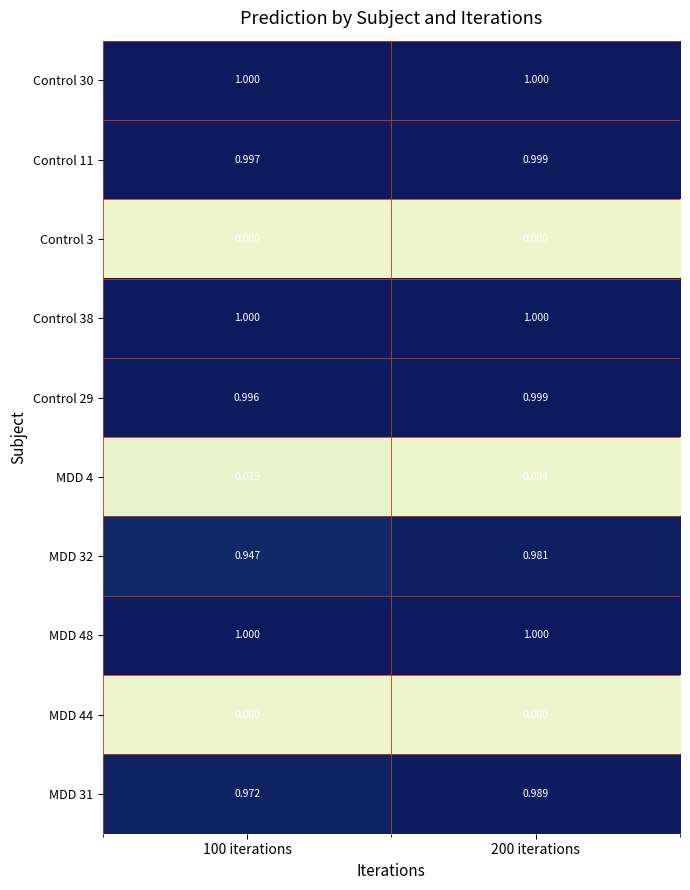

Is the value of MDD 4 at 200 iterations greater than the value of MDD 44 at 100 iterations?

Yes